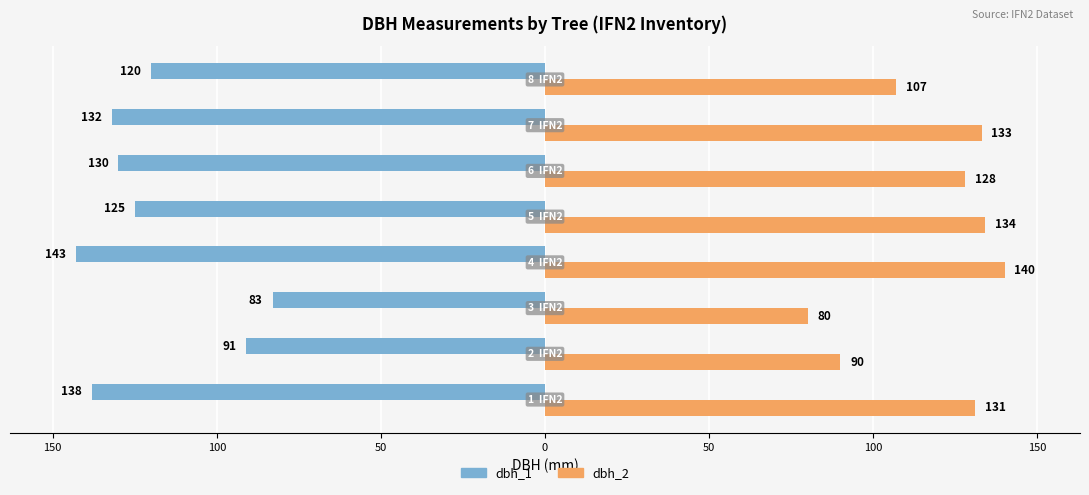

Reading left to right, extract all data points from this chart.

dbh_1: 200=-138	150=-91	100=-83	50=-143	0=-125	50=-130	100=-132	150=-120
dbh_2: 200=131	150=90	100=80	50=140	0=134	50=128	100=133	150=107